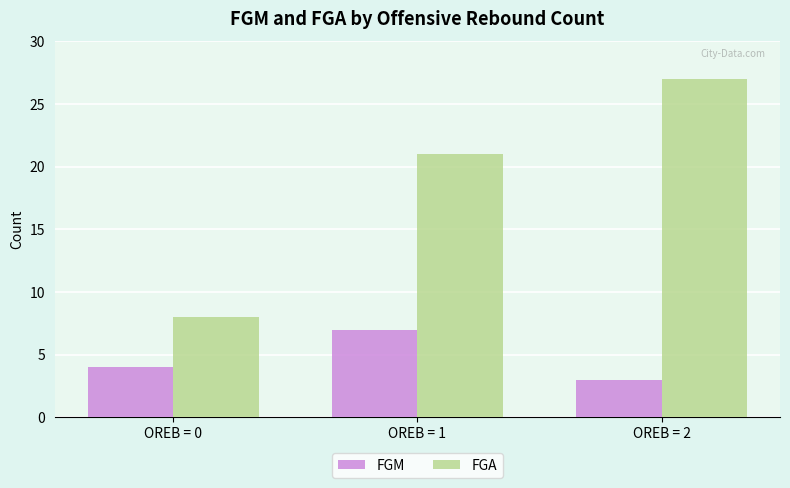

What is the difference between the highest and lowest values at OREB = 0?

4